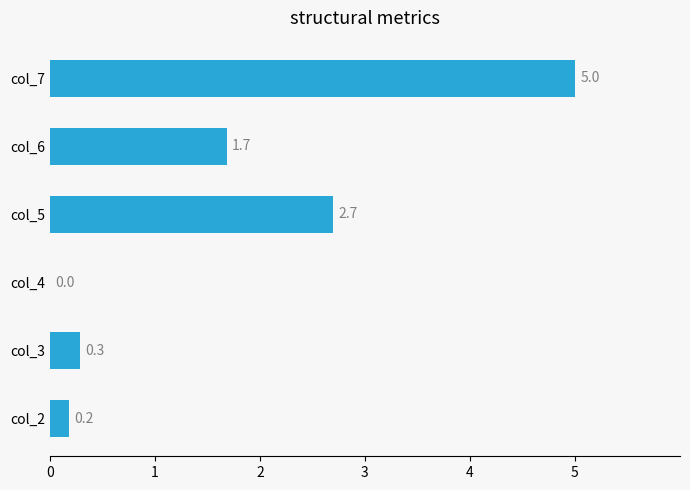

Where is the data nearest to the value 2?

col_6